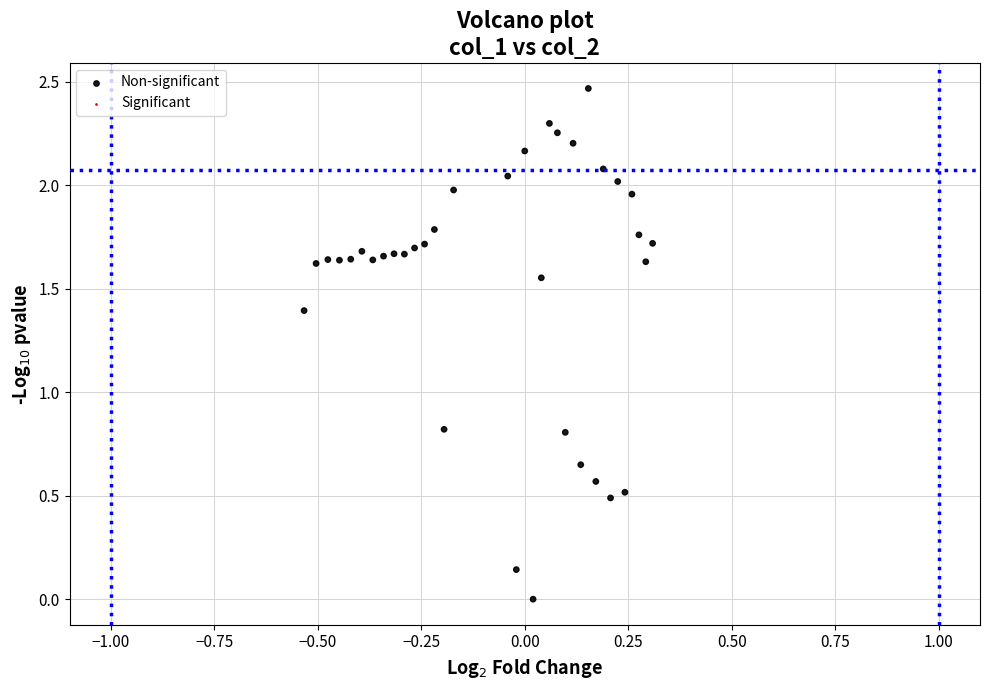

What is the range of X values (max minus min)?

0.8